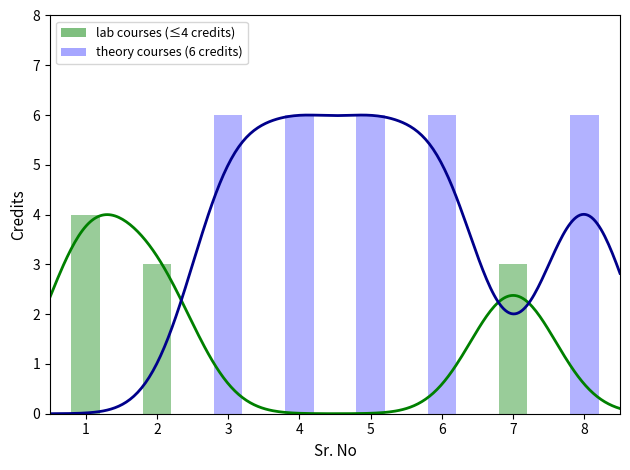

Reading left to right, extract all data points from this chart.

4	3	6	6	6	6	3	6